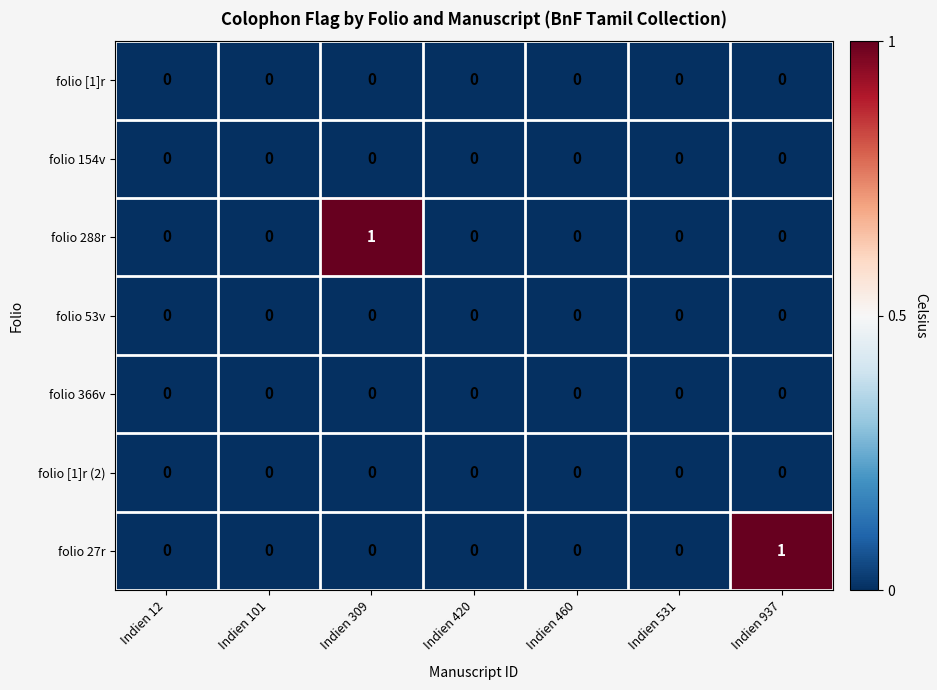

The folio [1]r series shows 0 at Indien 12. True or false?

True